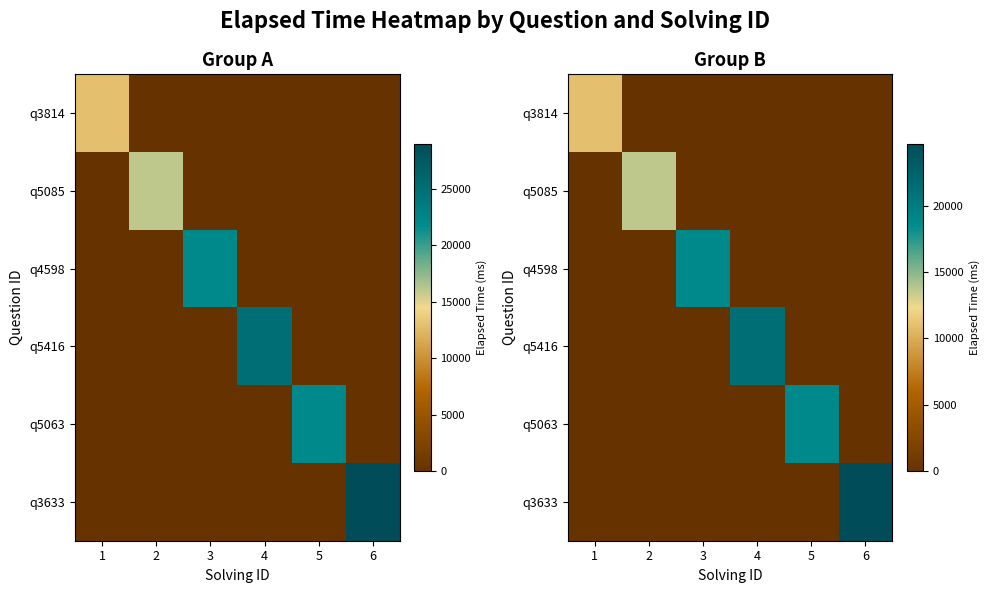

Which series has the widest spread of values?

q3633